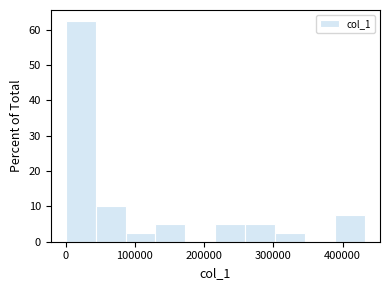

How tall is the bar that spans 260000 to 300000 on the x-axis? Neither the bar edges nor the heights are printed on the chart, so give them approximately, as read against the axes.

5